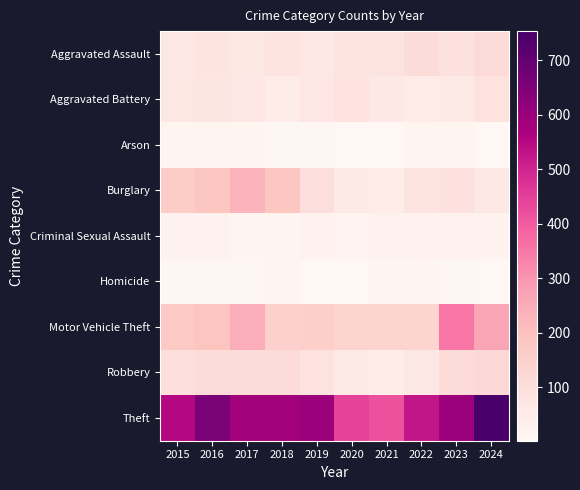

Reading left to right, what are all the values shown in this chart?

Aggravated Assault: 2015=66	2016=78	2017=68	2018=79	2019=61	2020=79	2021=82	2022=110	2023=91	2024=116
Aggravated Battery: 2015=68	2016=73	2017=72	2018=44	2019=72	2020=85	2021=61	2022=47	2023=59	2024=90
Arson: 2015=8	2016=12	2017=10	2018=6	2019=5	2020=2	2021=3	2022=8	2023=12	2024=2
Burglary: 2015=165	2016=185	2017=233	2018=184	2019=97	2020=56	2021=45	2022=80	2023=92	2024=61
Criminal Sexual Assault: 2015=20	2016=21	2017=15	2018=14	2019=23	2020=19	2021=20	2022=24	2023=23	2024=20
Homicide: 2015=7	2016=5	2017=5	2018=8	2019=3	2020=2	2021=10	2022=9	2023=5	2024=3
Motor Vehicle Theft: 2015=173	2016=187	2017=246	2018=149	2019=152	2020=132	2021=132	2022=139	2023=354	2024=267
Robbery: 2015=99	2016=112	2017=109	2018=111	2019=89	2020=60	2021=44	2022=65	2023=112	2024=117
Theft: 2015=552	2016=655	2017=584	2018=584	2019=599	2020=443	2021=417	2022=527	2023=599	2024=753